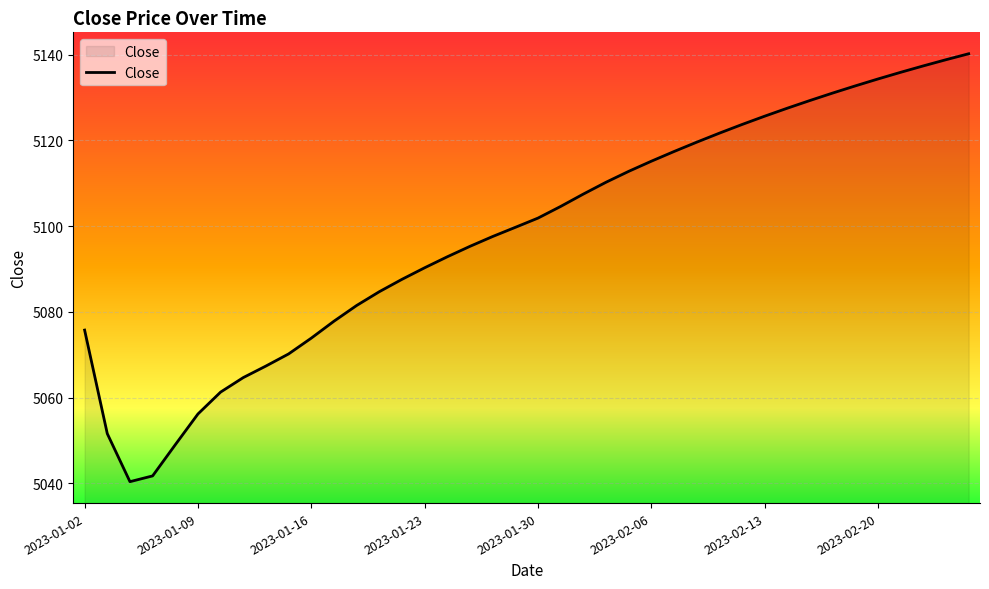

How many values are below 5101?

20